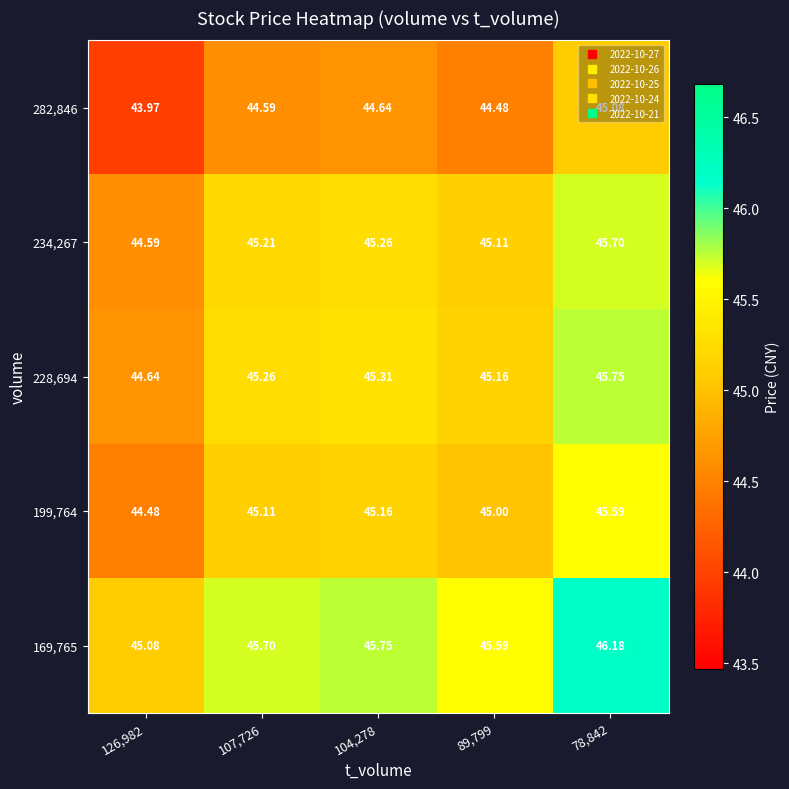

How many values in the 234,267 series exceed 45?

4